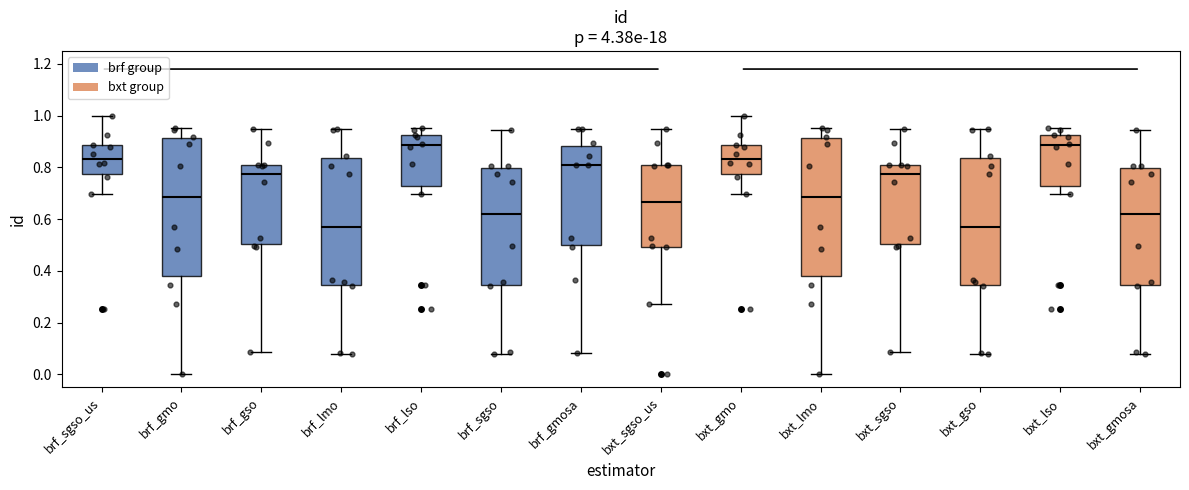

Reading left to right, transcribe this box plot: for each box, give where its median line is, the range the box spans, and where its two whiskers end, as read against the y-axis. The values are not printed on the chart, so give them approximately, as read against the axis.

brf_sgso_us: median 0.84, box 0.78 to 0.88, whiskers 0.70 to 1.00
brf_gmo: median 0.68, box 0.38 to 0.92, whiskers 0.00 to 0.96
brf_gso: median 0.78, box 0.50 to 0.80, whiskers 0.08 to 0.94
brf_lmo: median 0.56, box 0.34 to 0.84, whiskers 0.08 to 0.94
brf_lso: median 0.88, box 0.72 to 0.92, whiskers 0.70 to 0.96
brf_sgso: median 0.62, box 0.34 to 0.80, whiskers 0.08 to 0.94
brf_gmosa: median 0.80, box 0.50 to 0.88, whiskers 0.08 to 0.94
bxt_sgso_us: median 0.66, box 0.50 to 0.80, whiskers 0.28 to 0.94
bxt_gmo: median 0.84, box 0.78 to 0.88, whiskers 0.70 to 1.00
bxt_lmo: median 0.68, box 0.38 to 0.92, whiskers 0.00 to 0.96
bxt_sgso: median 0.78, box 0.50 to 0.80, whiskers 0.08 to 0.94
bxt_gso: median 0.56, box 0.34 to 0.84, whiskers 0.08 to 0.94
bxt_lso: median 0.88, box 0.72 to 0.92, whiskers 0.70 to 0.96
bxt_gmosa: median 0.62, box 0.34 to 0.80, whiskers 0.08 to 0.94